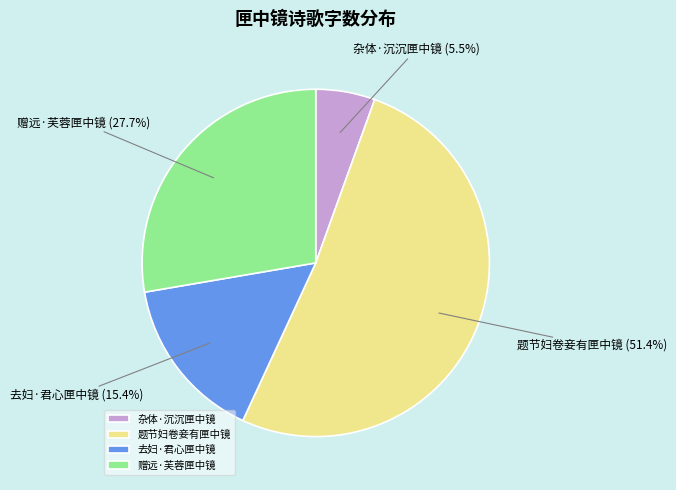

Approximately how many times larger is the value at 题节妇卷妾有匣中镜 compared to 去妇·君心匣中镜?

3.3